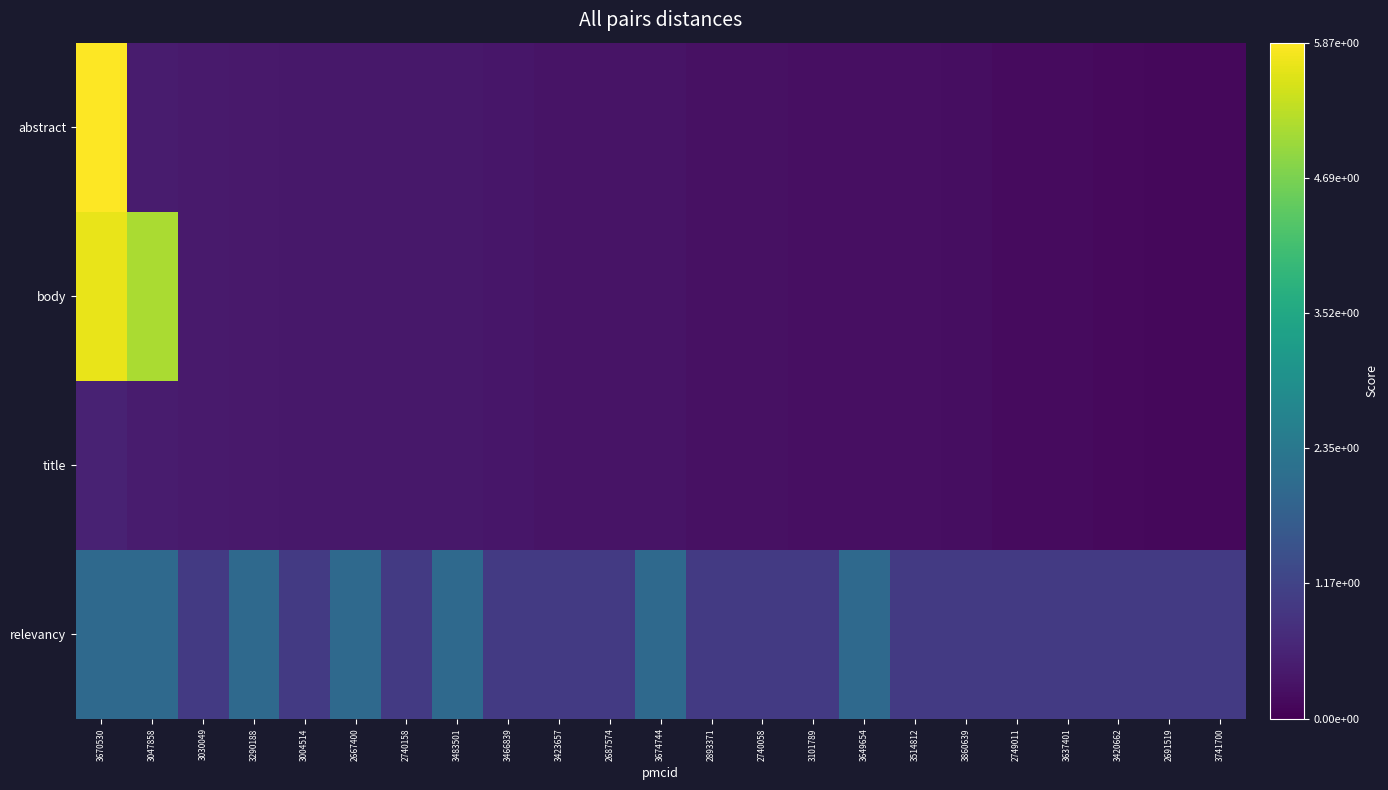

Rank the series by their maximum value, from lowest to highest.

title, relevancy, body, abstract